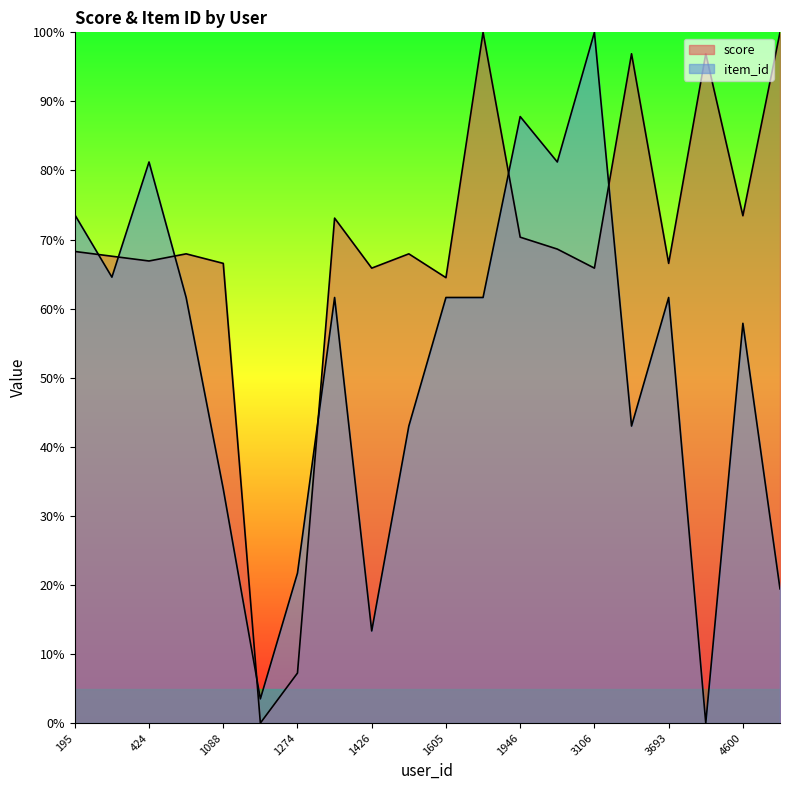

Between which two adjacent categories do item_id and score first intersect?

195 and 398